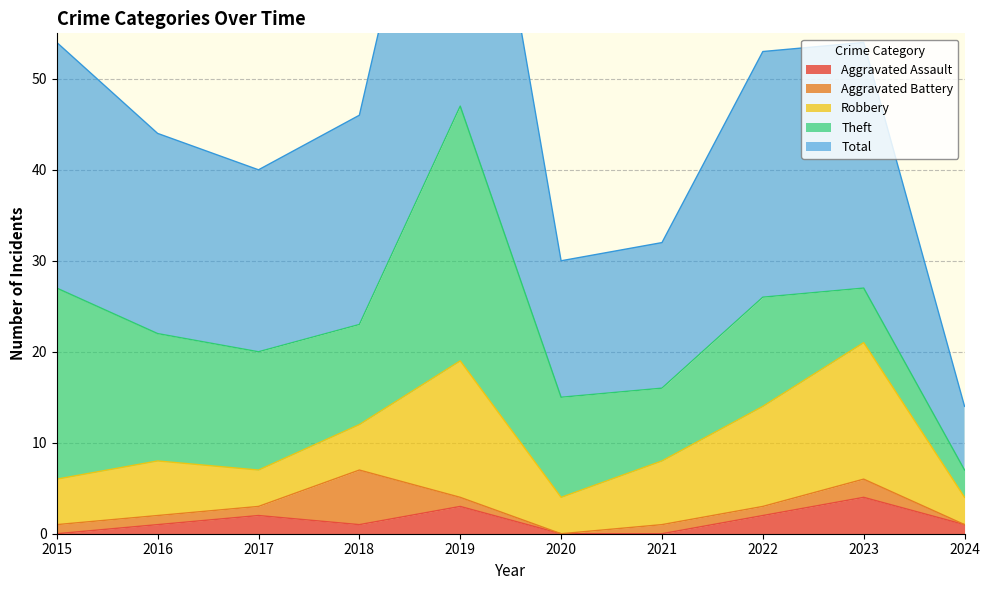

True or false: Total has more than 1 points higher than both neighbors.

False